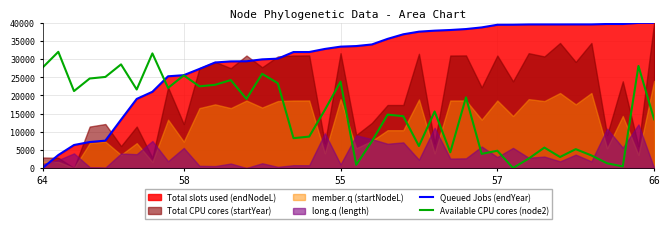

The Queued Jobs (endYear) series shows 71392.7 at 38. True or false?

False